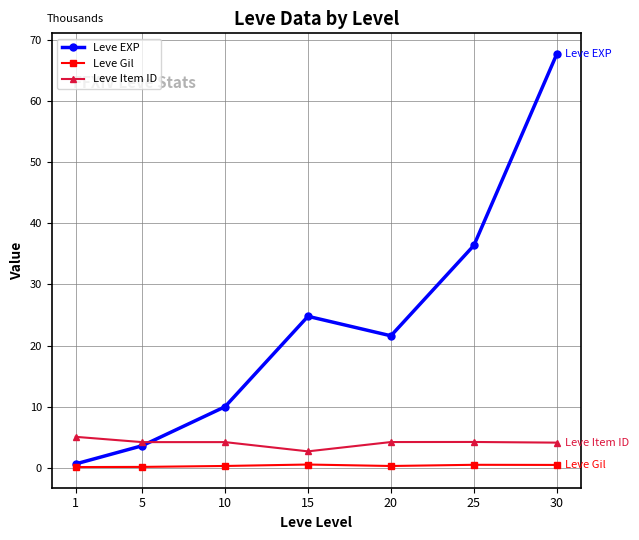

What is the average value of the Leve Gil series?

330